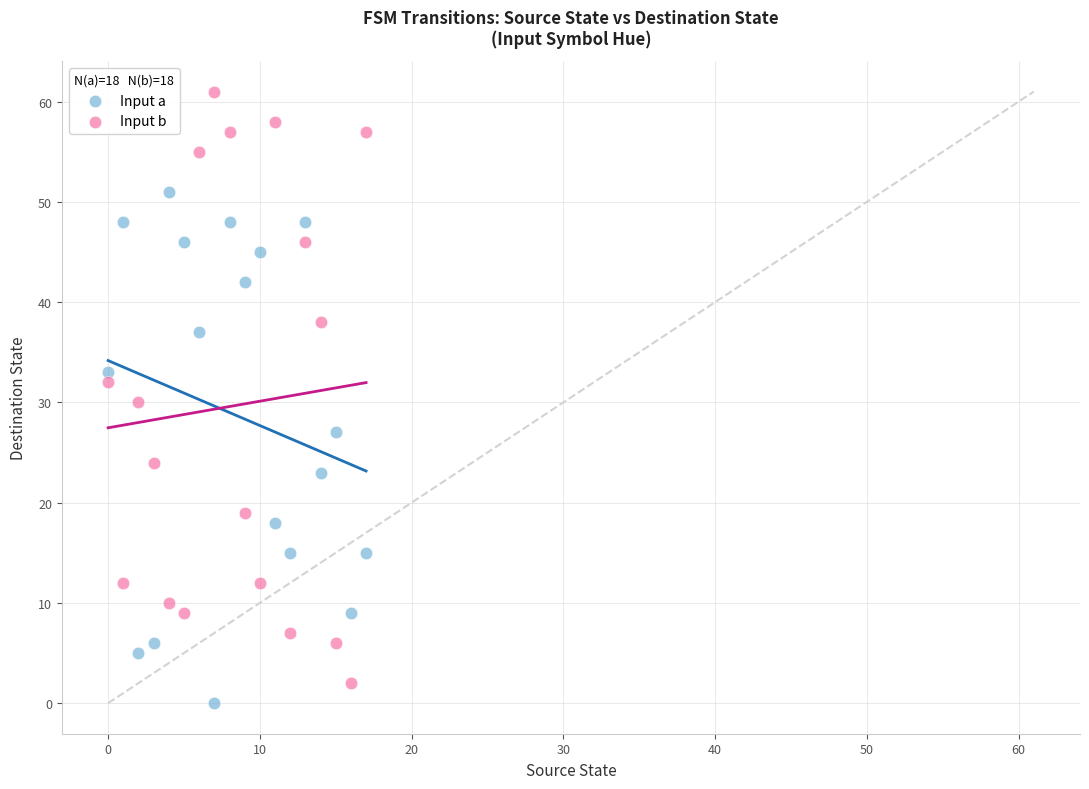

Which series reaches the maximum Y coordinate?

Input b